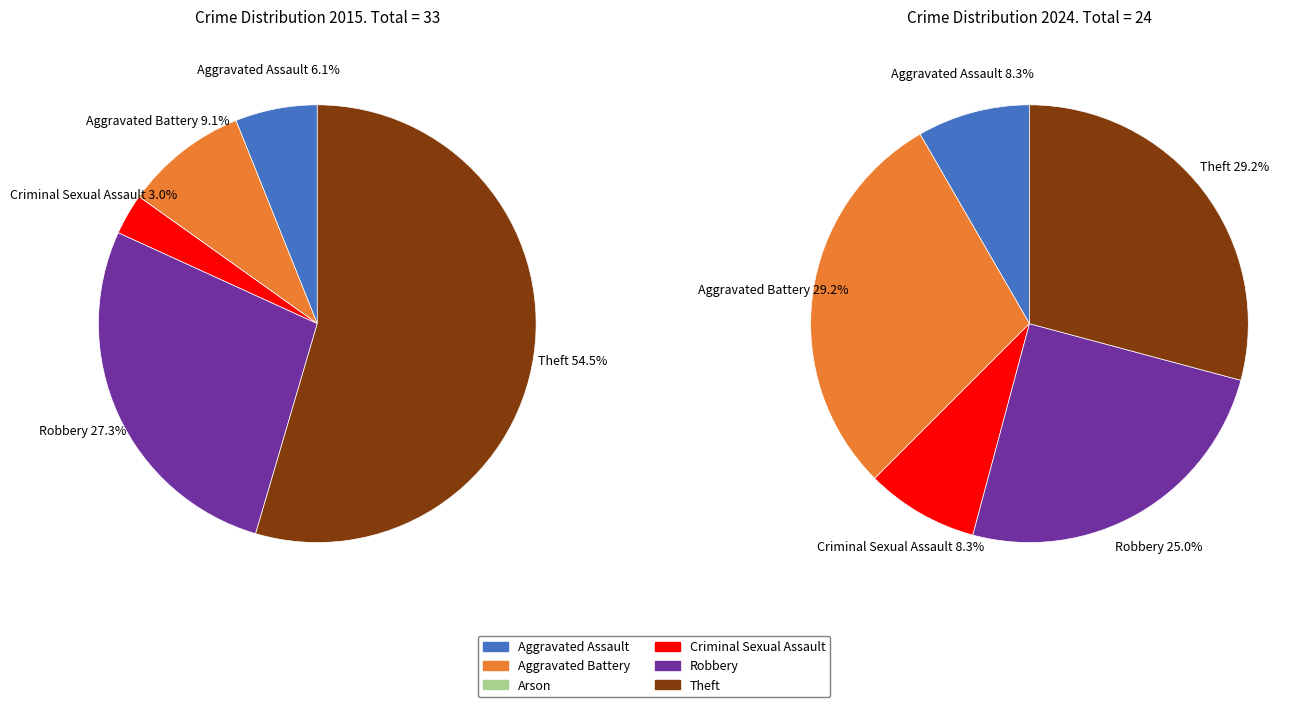

What percentage is the 4 slice, to the nearest percent?

25%